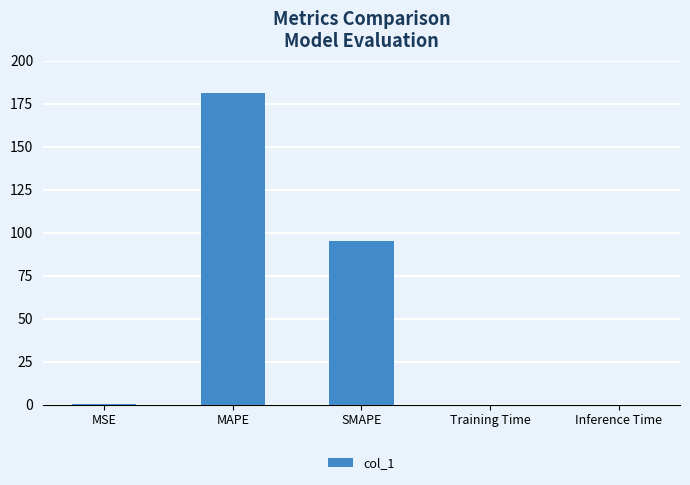

What is the greatest value displayed?

181.5